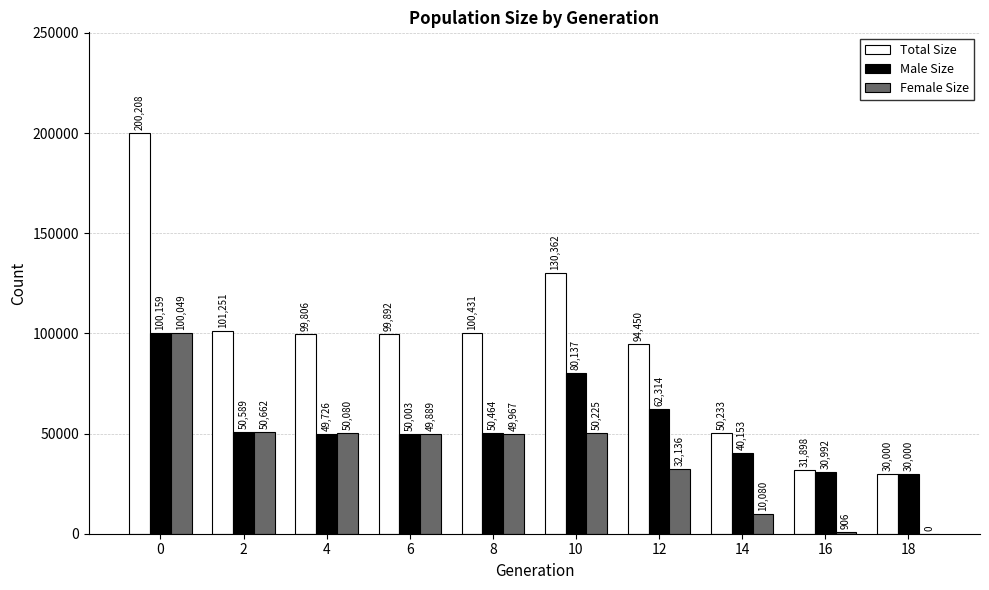

How many series are shown in this chart?

3